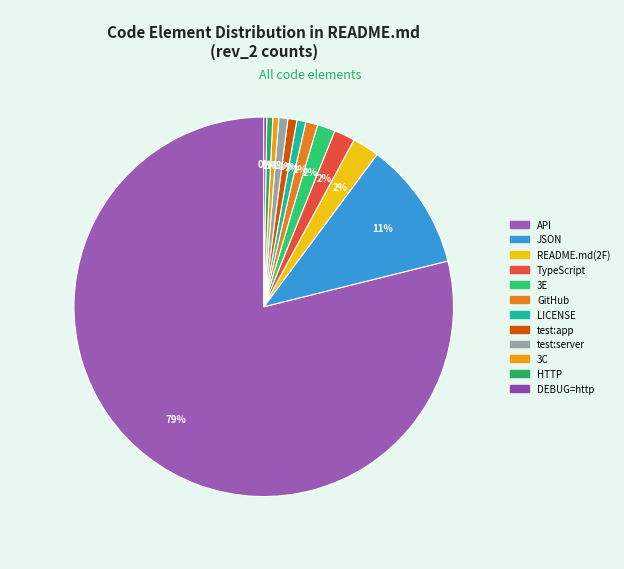

To the nearest percent, what is the average slice percentage?

8%